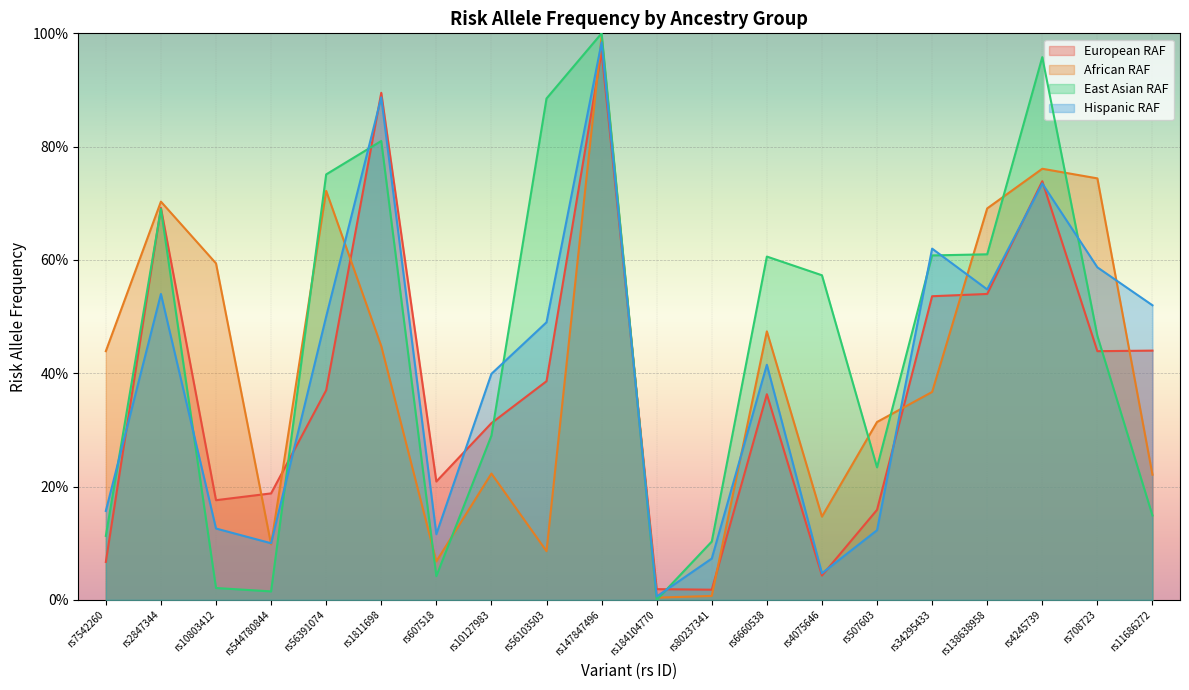

After their last crossing, which series has the higher values: Hispanic RAF or African RAF?

Hispanic RAF